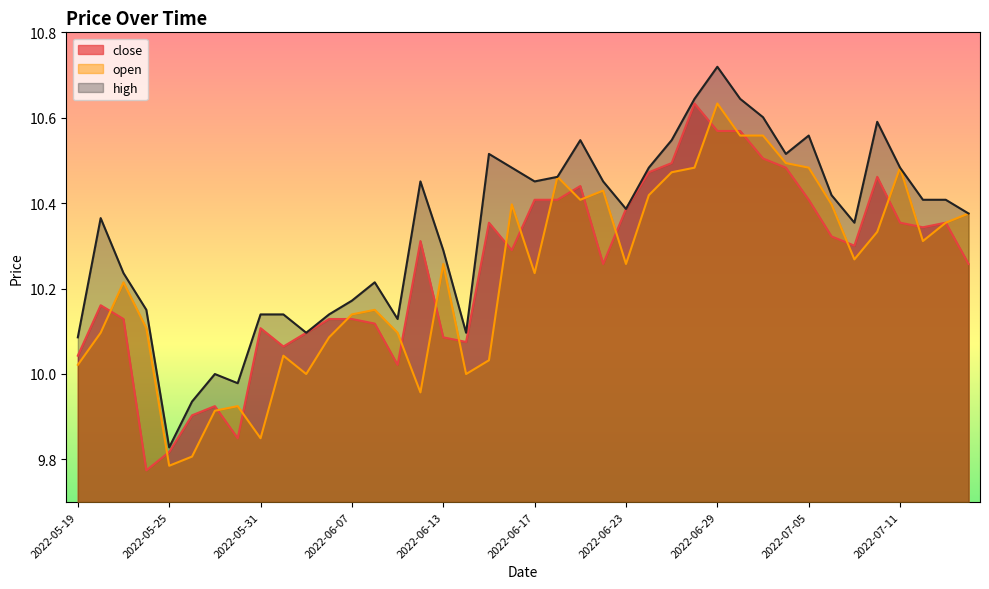

Count the number of categories in the chart.

40